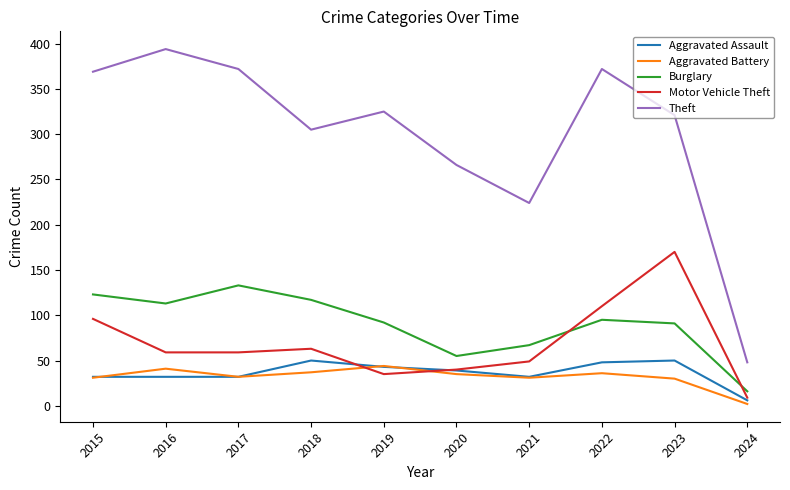

Does the chart display data point markers on the line(s)?

No